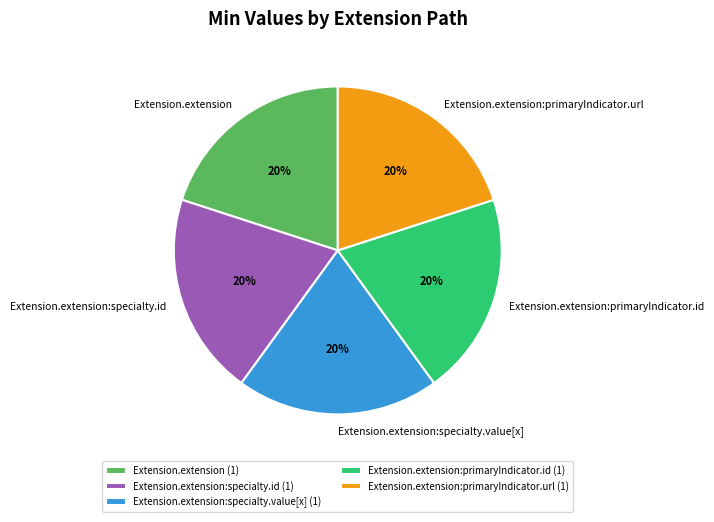

Combined, do Extension.extension and Extension.extension:primaryIndicator.id account for over 50%?

No